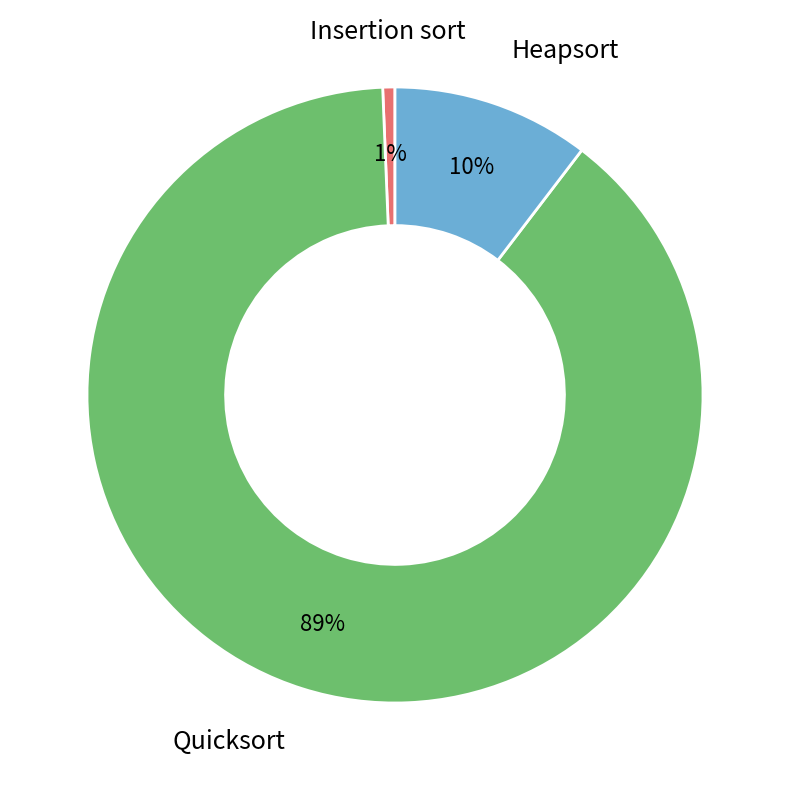

Does any single category account for the majority?

Yes